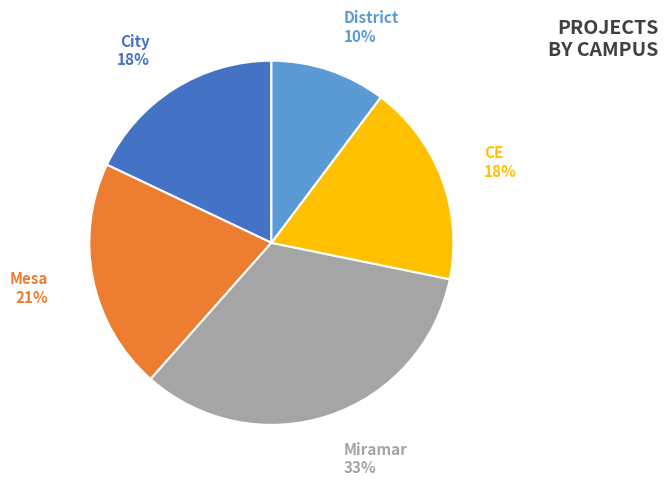

To the nearest percent, what is the average slice percentage?

20%